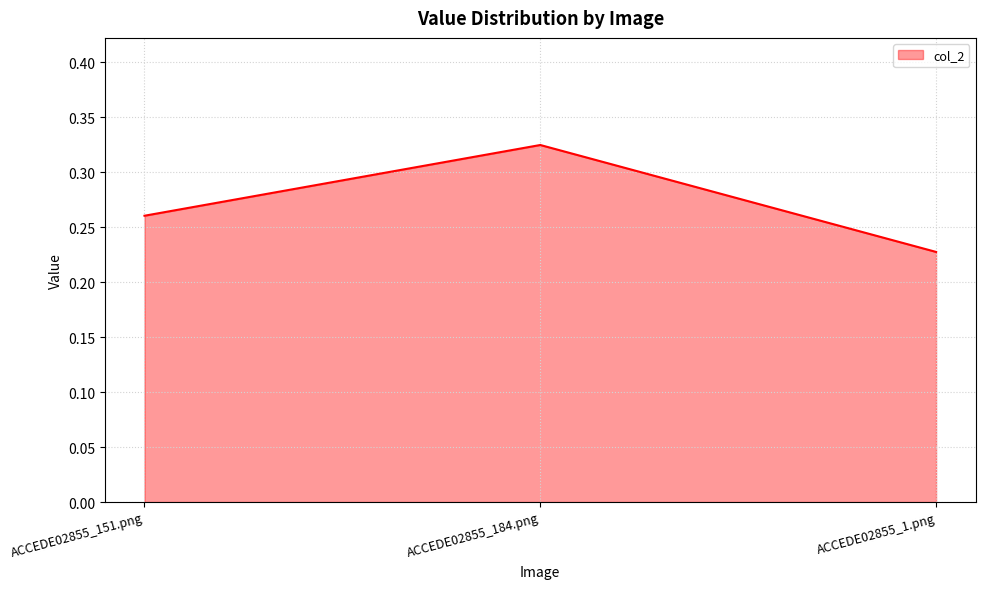

The chart shows a value of 0.1 at ACCEDE02855_1.png. True or false?

False